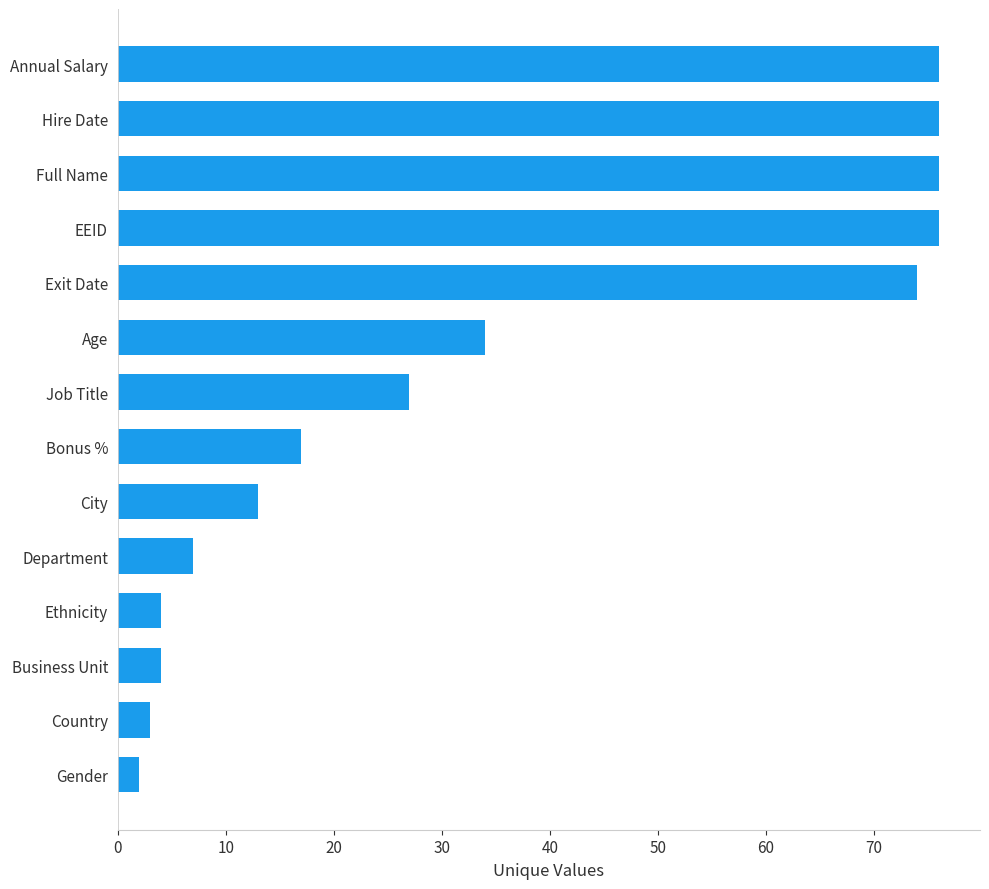

What is the maximum value shown in the chart?

76